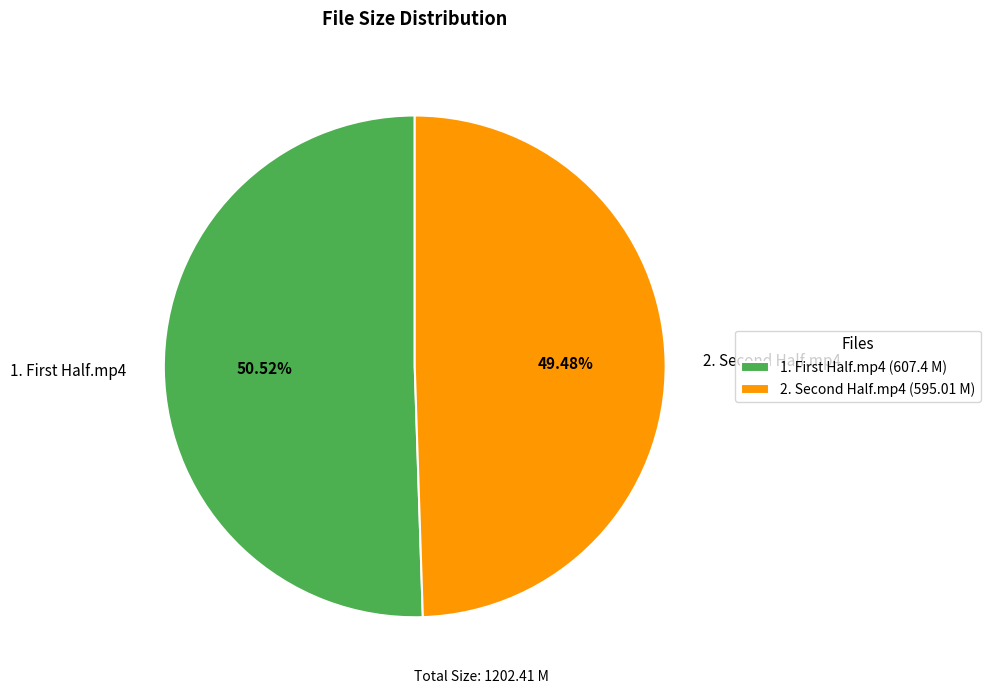

What is the smallest slice in the pie chart?

2. Second Half.mp4